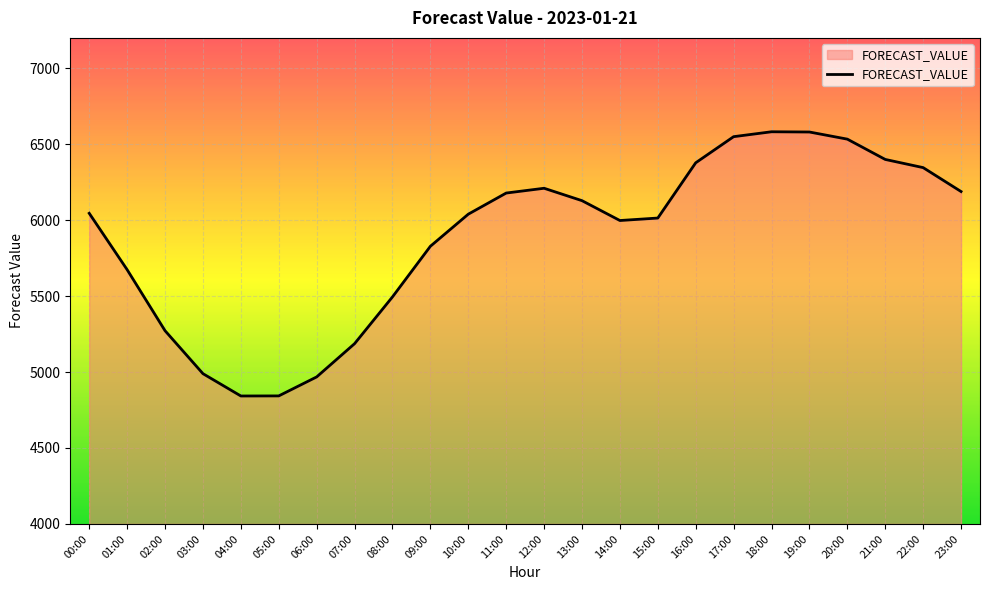

The chart shows a value of 4097.7 at 20:00. True or false?

False